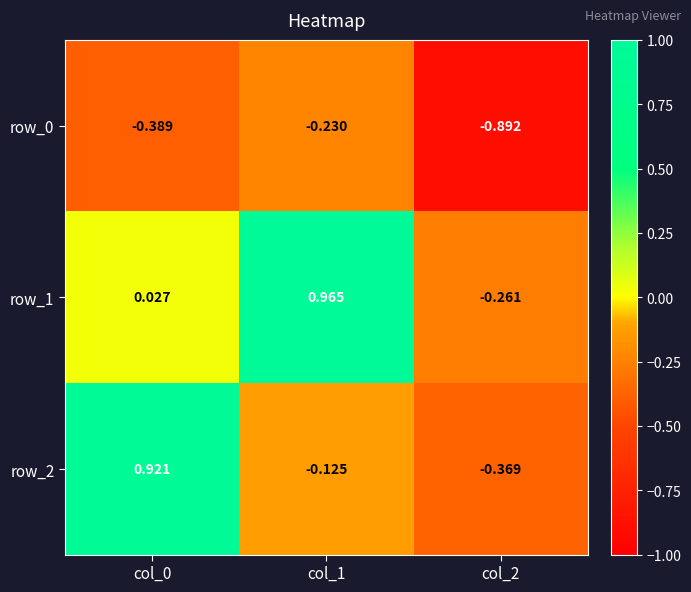

Is the value of row_0 at col_0 greater than the value of row_1 at col_2?

No